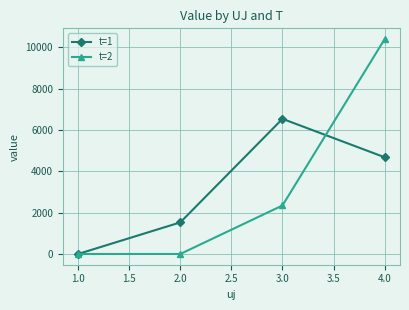

At which category is the sum across all series the highest?

4.0